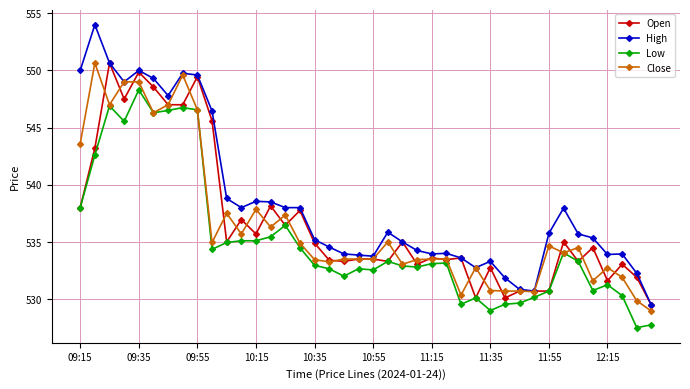

Which series has the largest total across all categories?

High